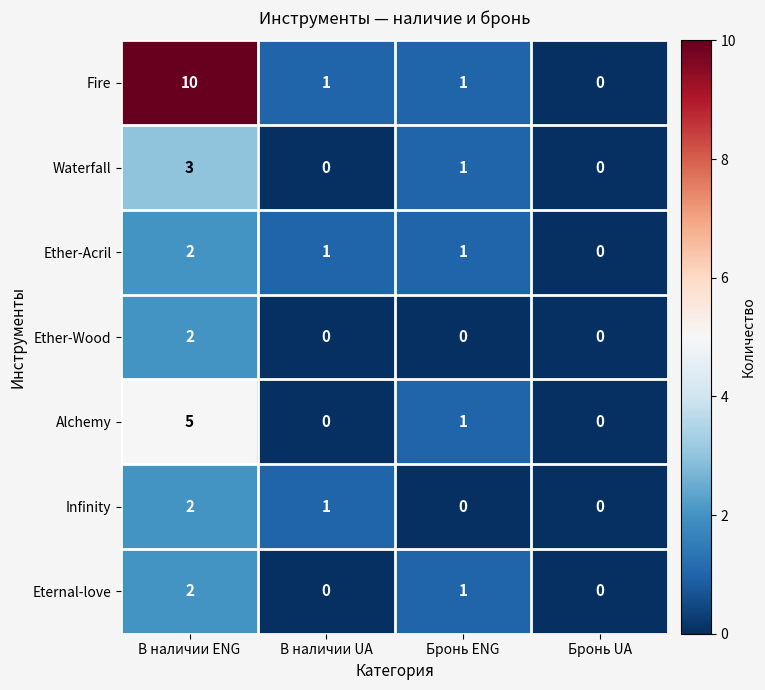

How many categories are shown in the chart?

4